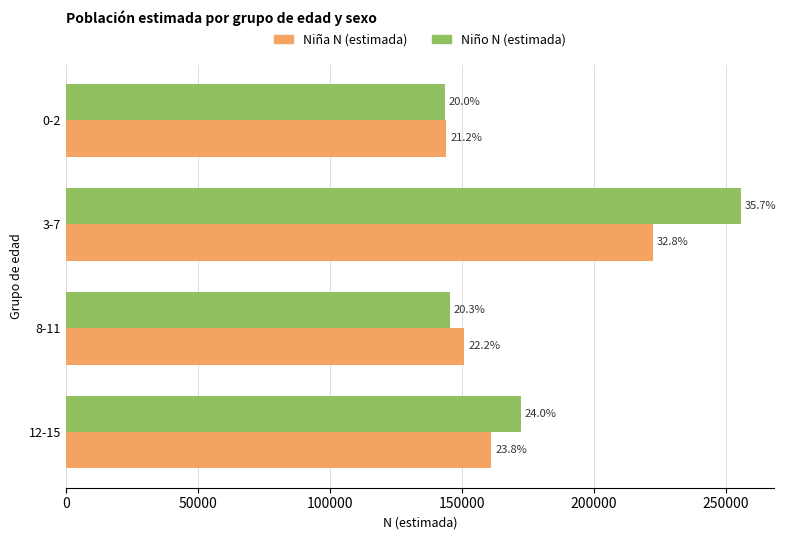

What are all the series names shown in the legend?

Niña N (estimada), Niño N (estimada)